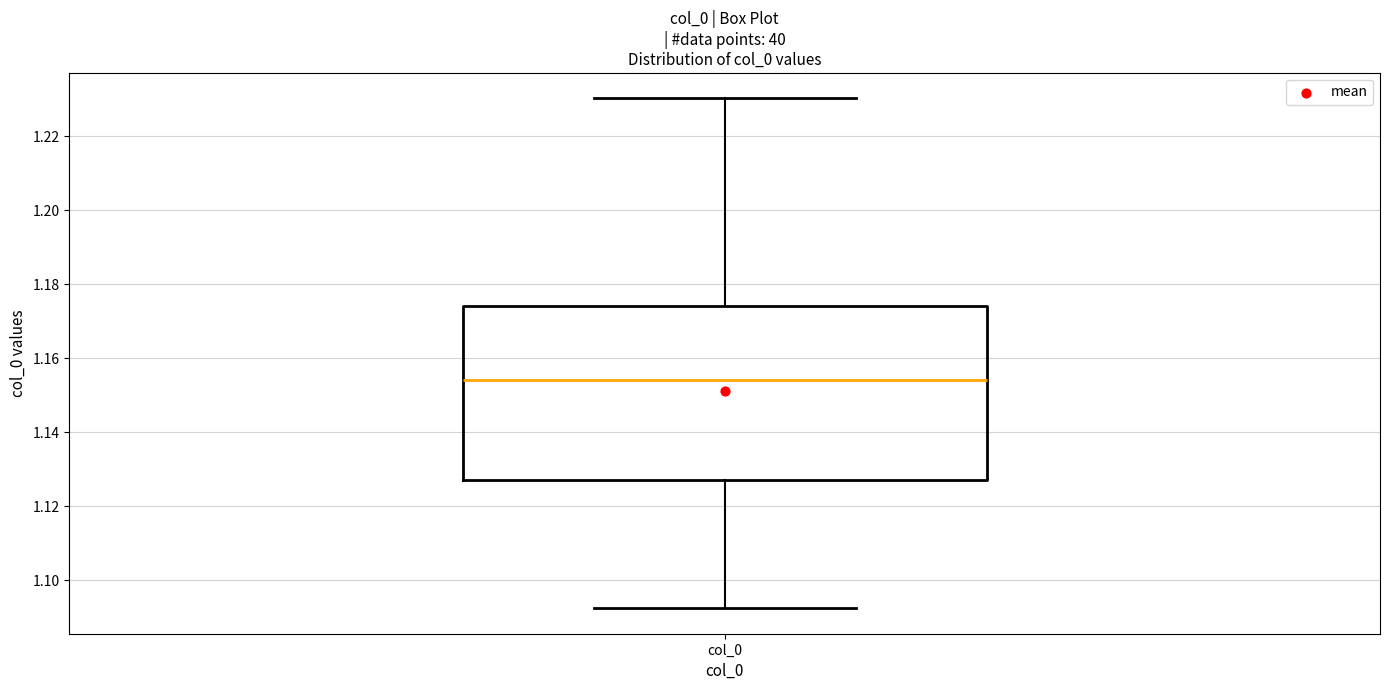

Where does the lower whisker of the box for col_0 end on the y-axis? The values are not printed on the chart, so give them approximately, as read against the axis.

1.092